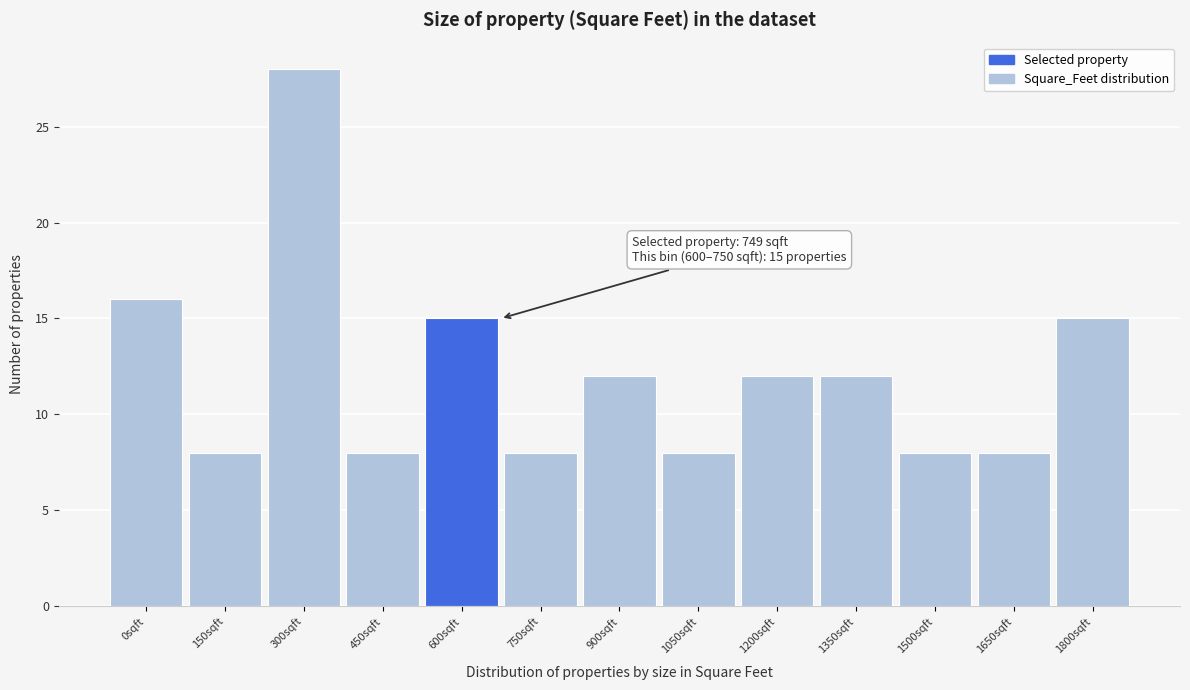

Reading right to left, transcribe all the data shown in this chart.

15	8	8	12	12	8	12	8	15	8	28	8	16